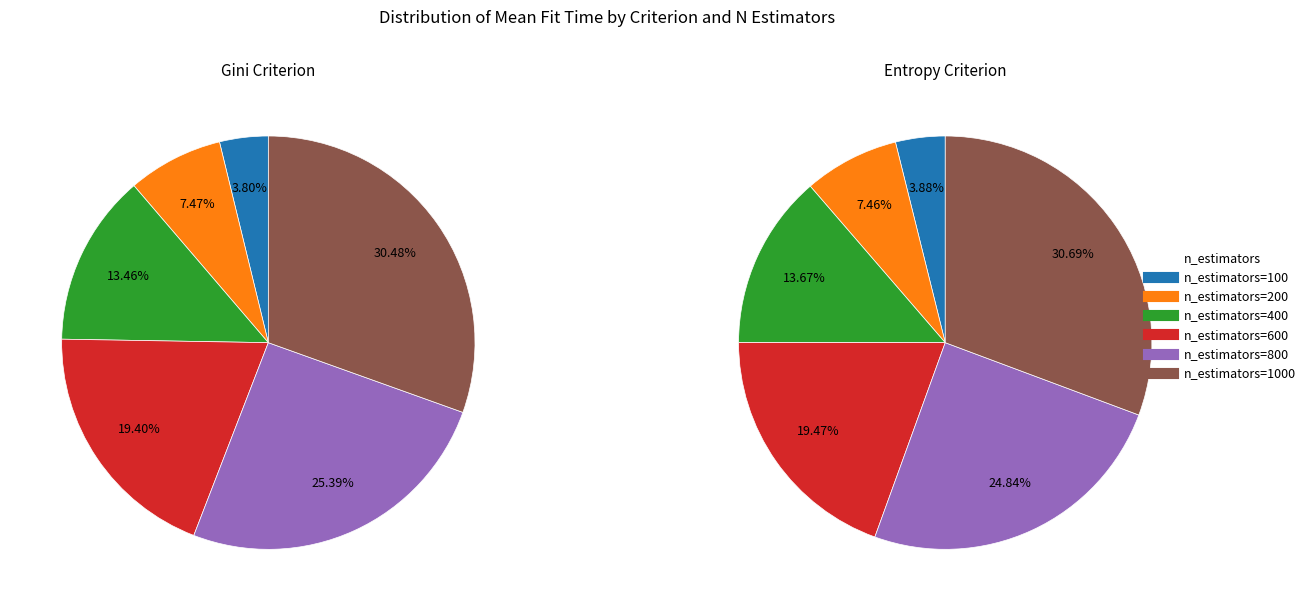

What percentage is the 1000 slice, to the nearest percent?

30%